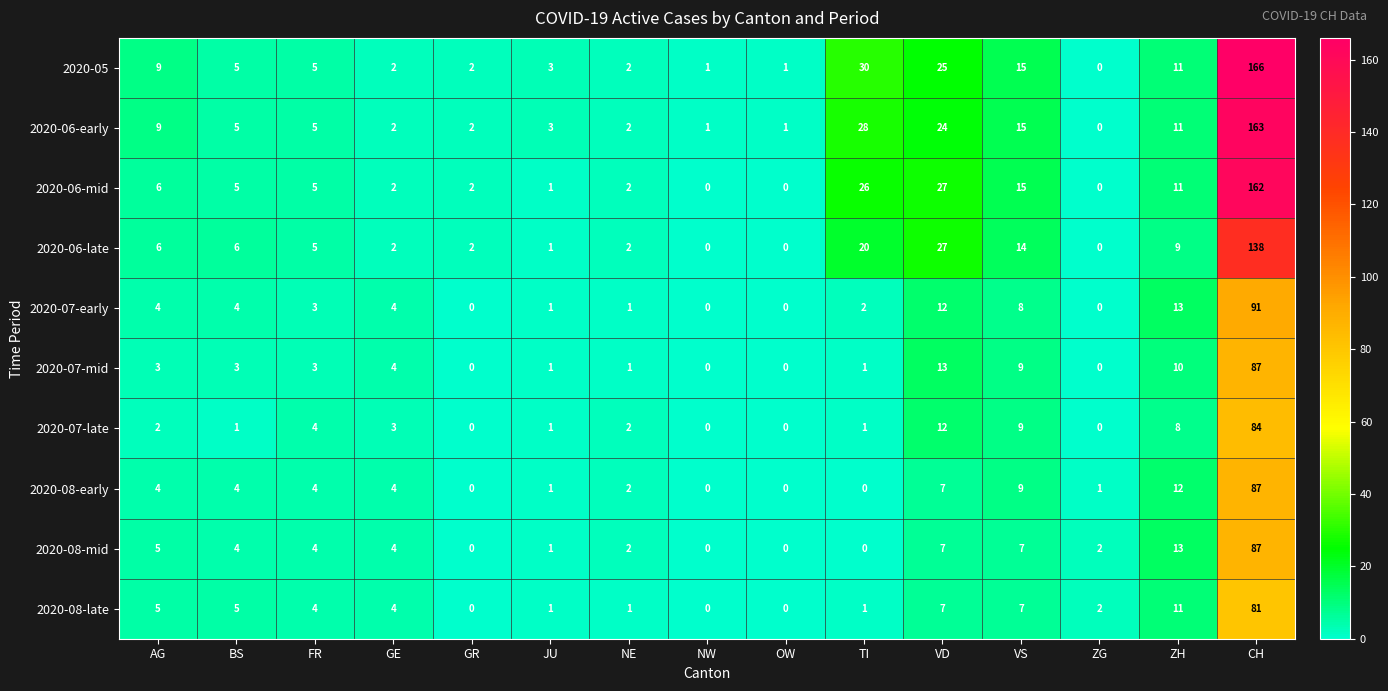

Which series has the largest range (max minus min)?

2020-05